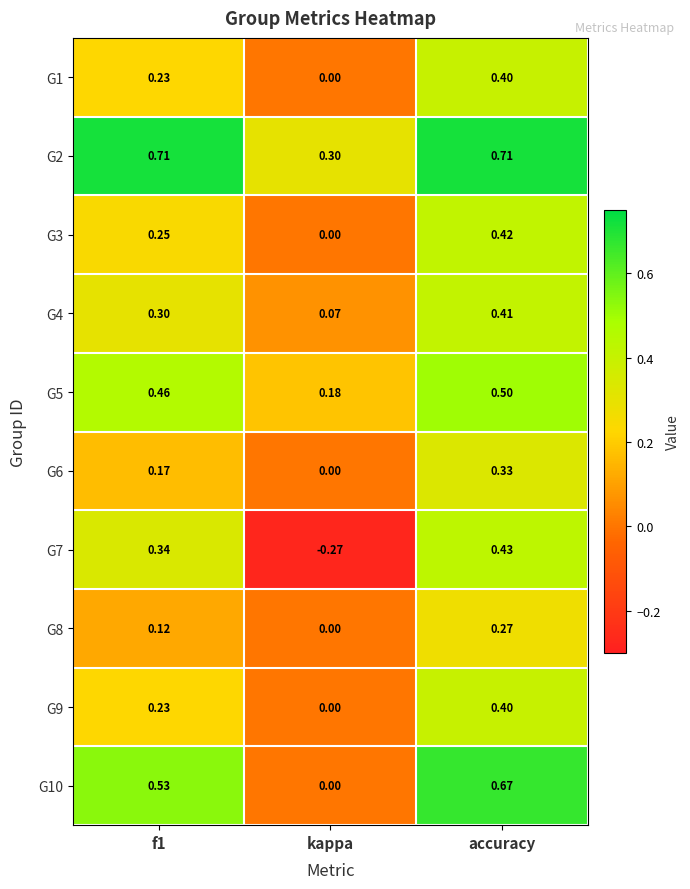

At which label does G7 reach its minimum?

kappa